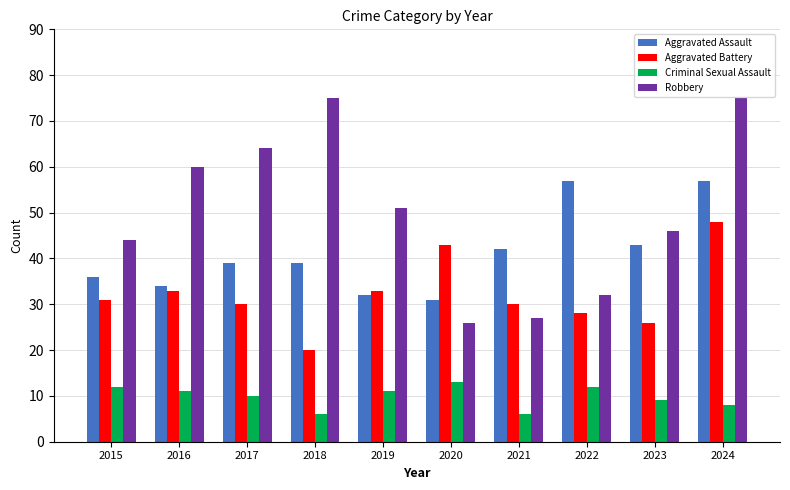

At which label is Criminal Sexual Assault closest to 9?

2023